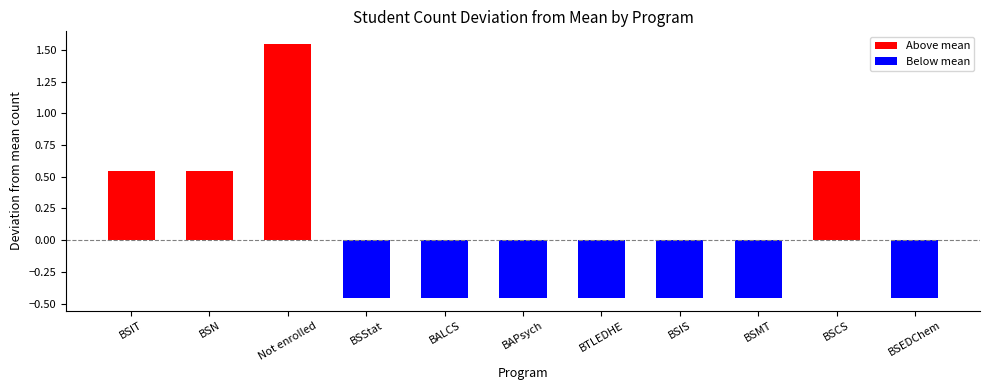

At which label does the data first exceed 0?

BSIT